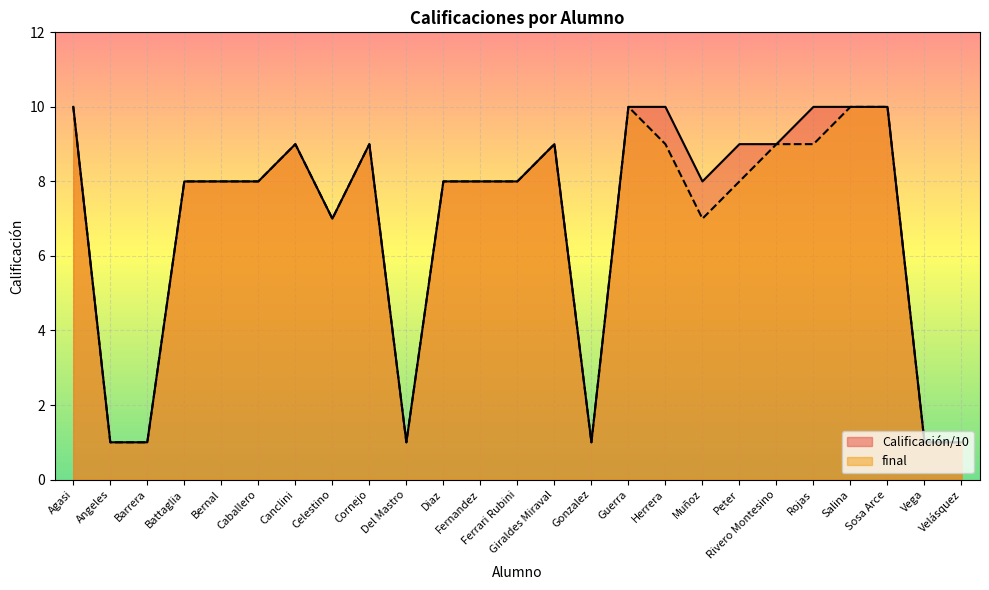

How many lines are shown in the chart?

2